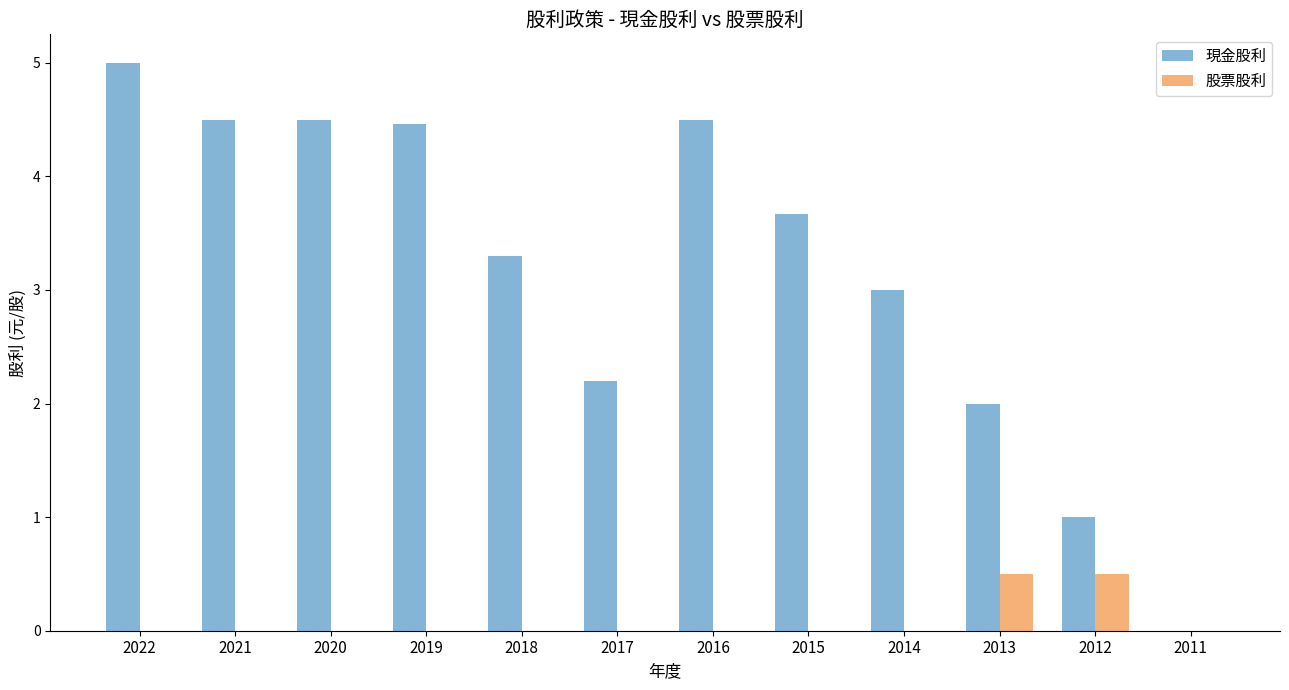

Is it true that 現金股利 equals 0.0 at 2011?

True